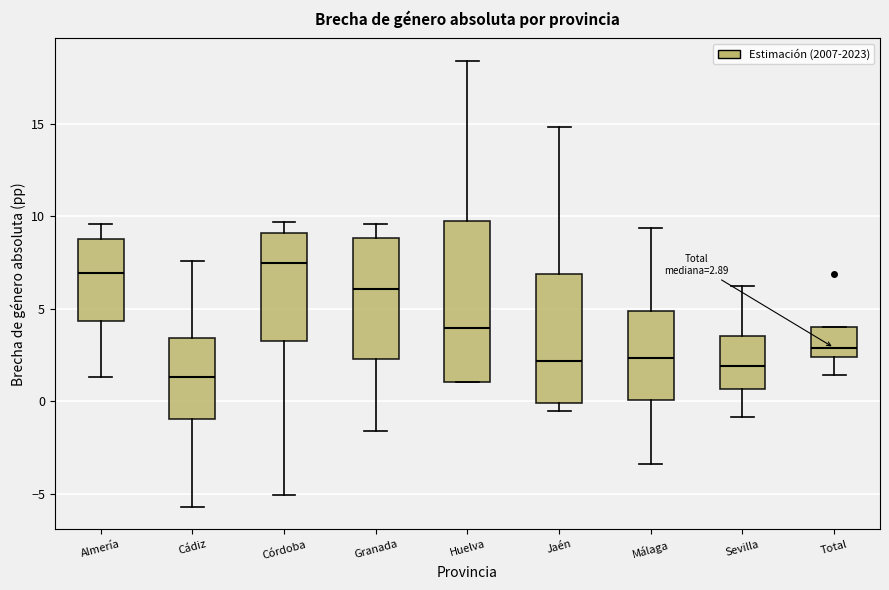

Which box has the highest median line?

Córdoba